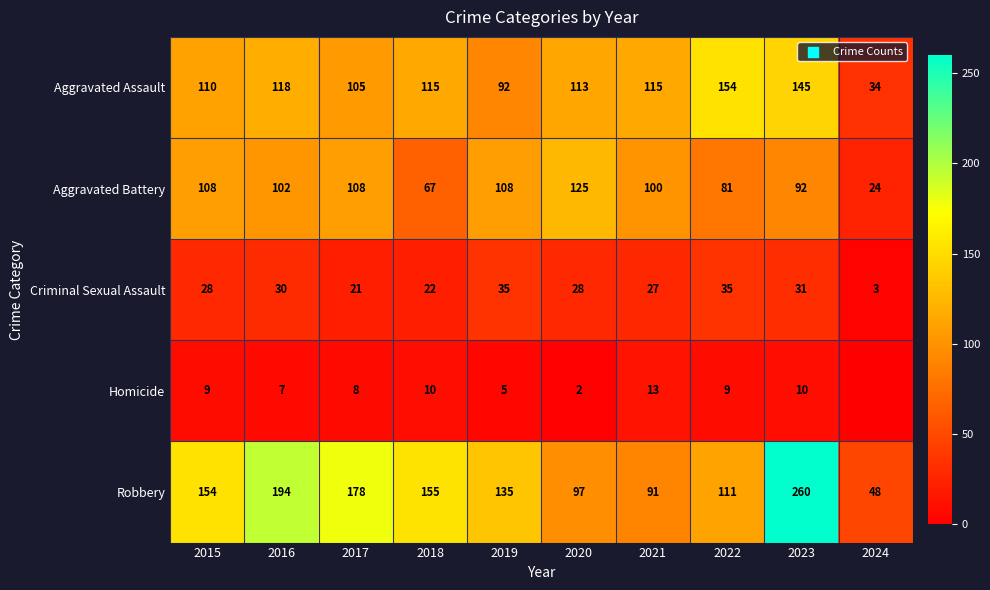

Which label corresponds to the largest value in the chart?

2023